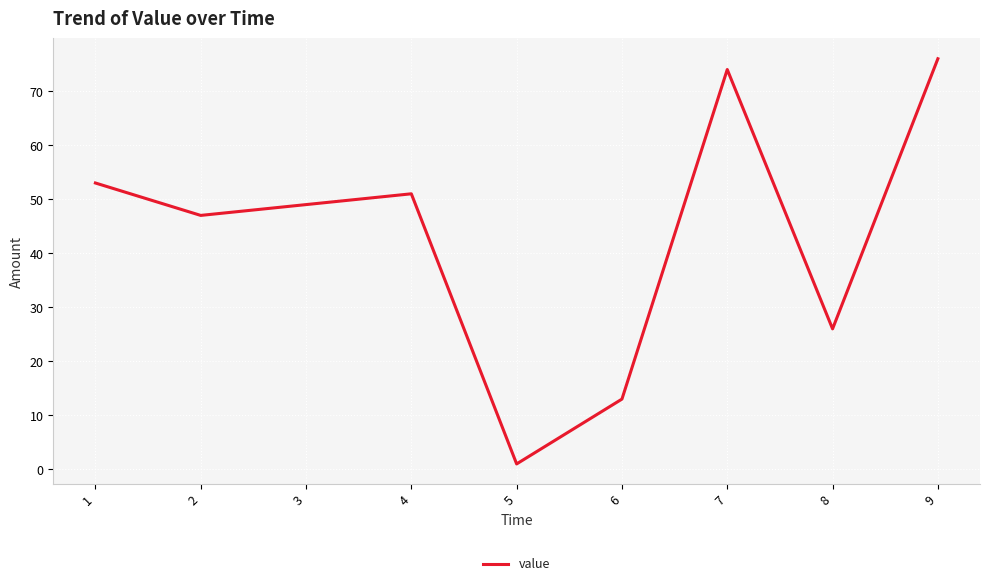

What is the smallest value displayed?

1